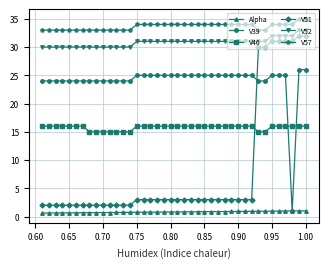

At how many categories does at least one series exceed 17?

40